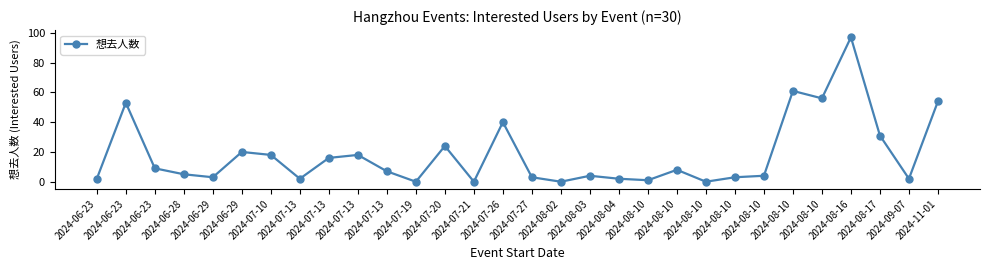

What is the maximum value shown in the chart?

97